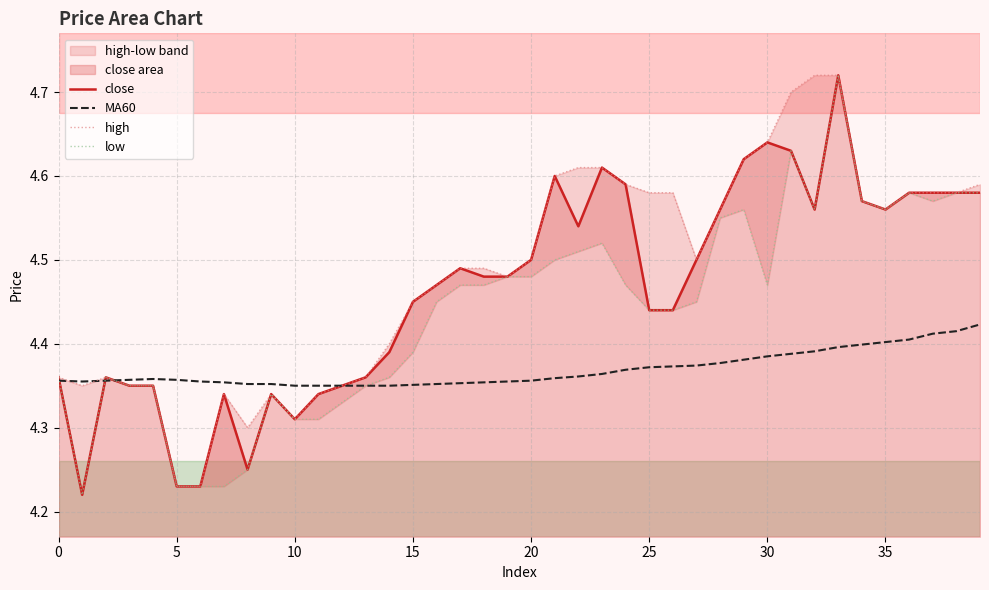

Rank the series by their average value, from highest to lowest.

high, close, low, MA60